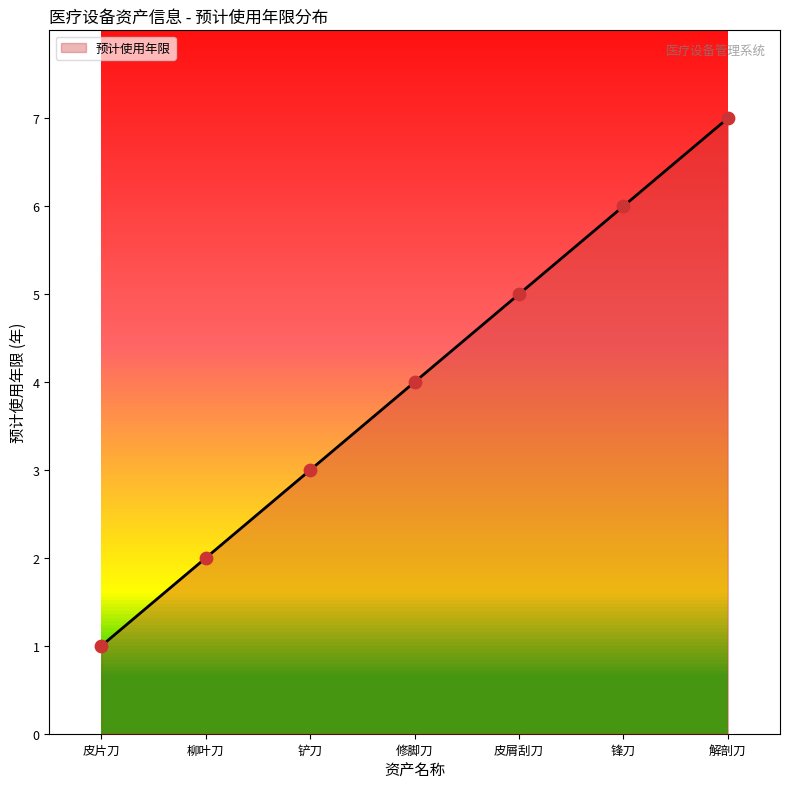

Approximately how many times larger is the value at 皮屑刮刀 compared to 锋刀?

0.8